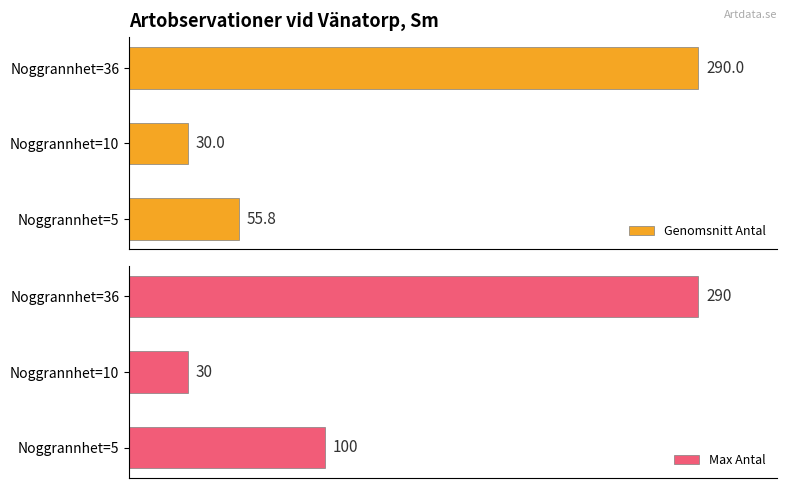

Rank the categories by Max Antal value from highest to lowest.

Noggrannhet=36, Noggrannhet=5, Noggrannhet=10